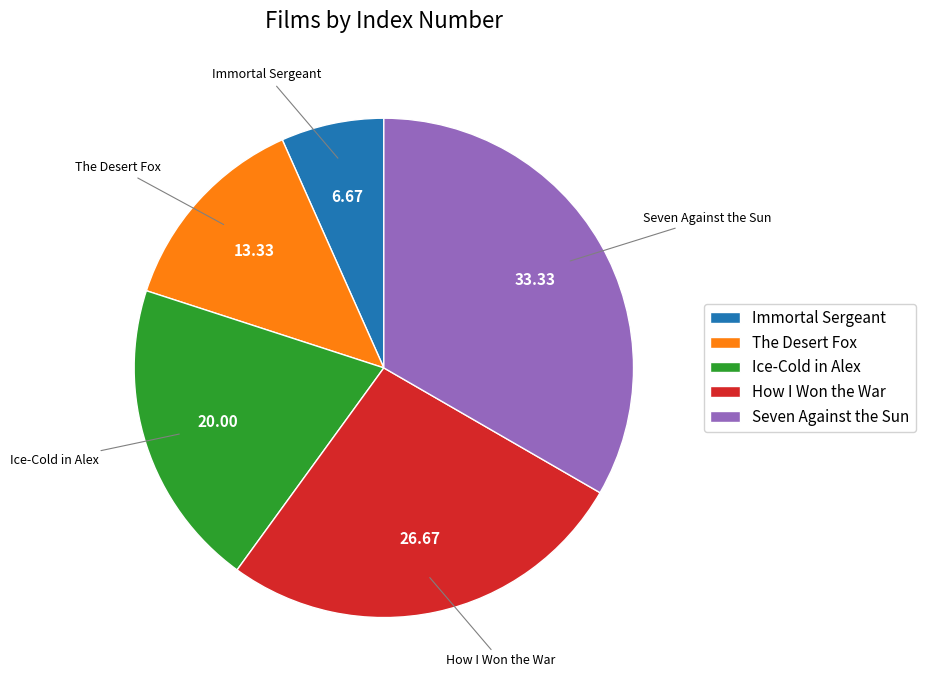

Rank the categories by value from highest to lowest.

Seven Against the Sun, How I Won the War, Ice-Cold in Alex, The Desert Fox, Immortal Sergeant